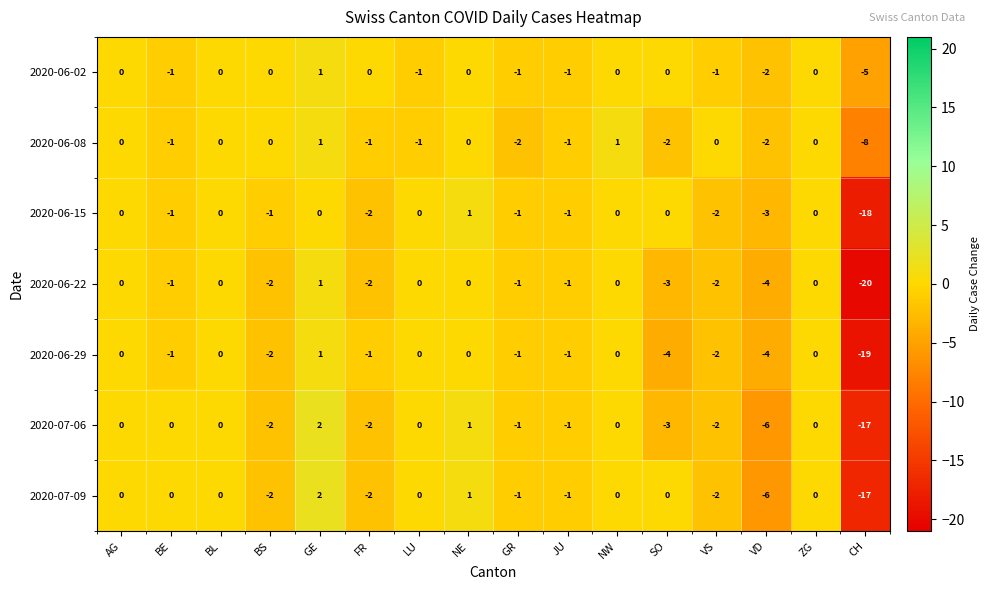

True or false: 2020-06-08 has a value of 0 at BL.

True